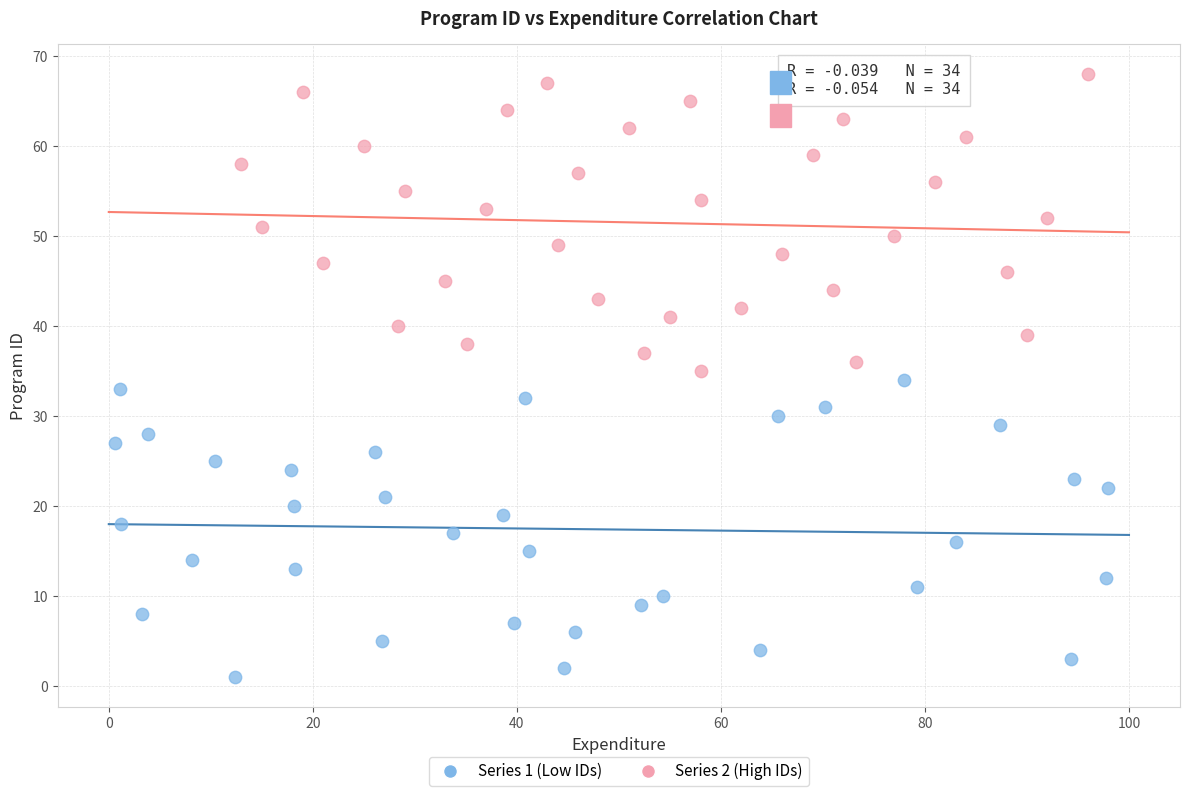

Which series reaches the maximum Y coordinate?

Series 2 (High IDs)